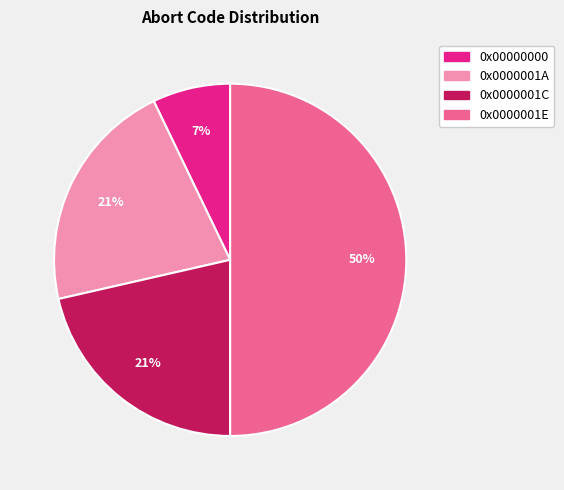

Which slice is the smallest?

0x00000000